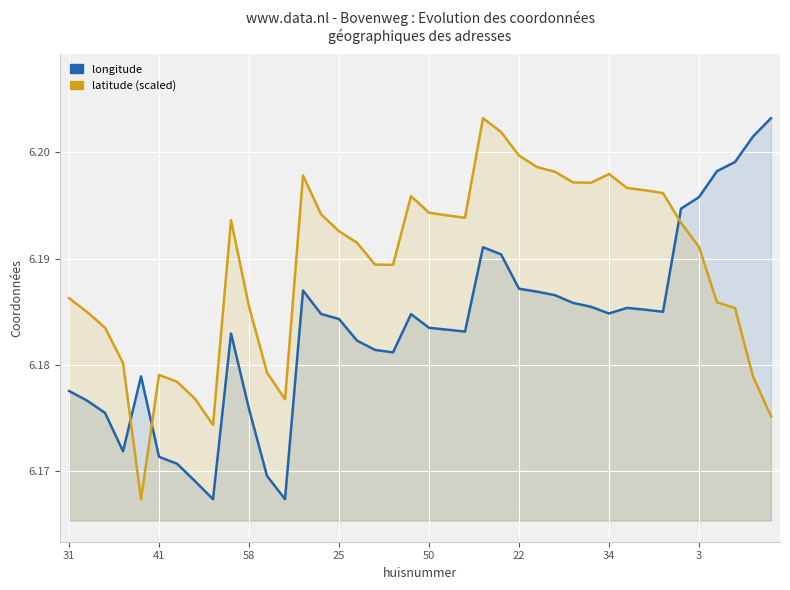

Which series has the largest range (max minus min)?

longitude